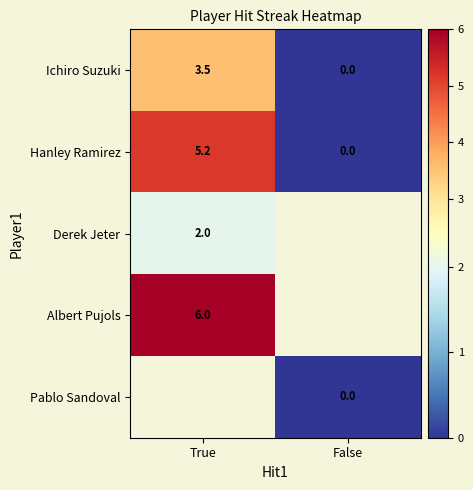

How many values in Hanley Ramirez are above zero?

1